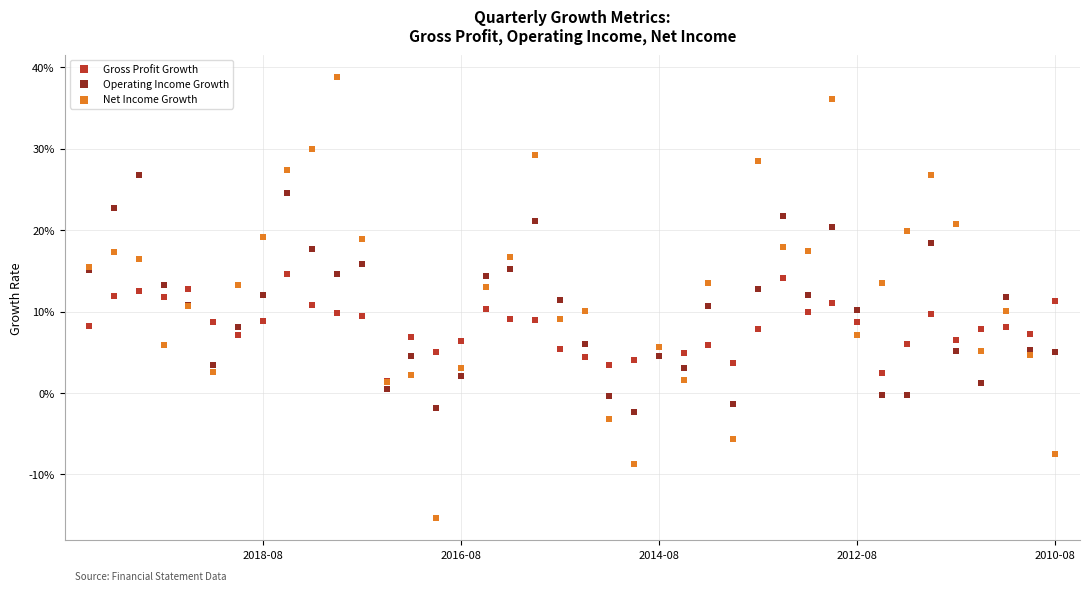

Which series has the widest spread of Y values?

Net Income Growth